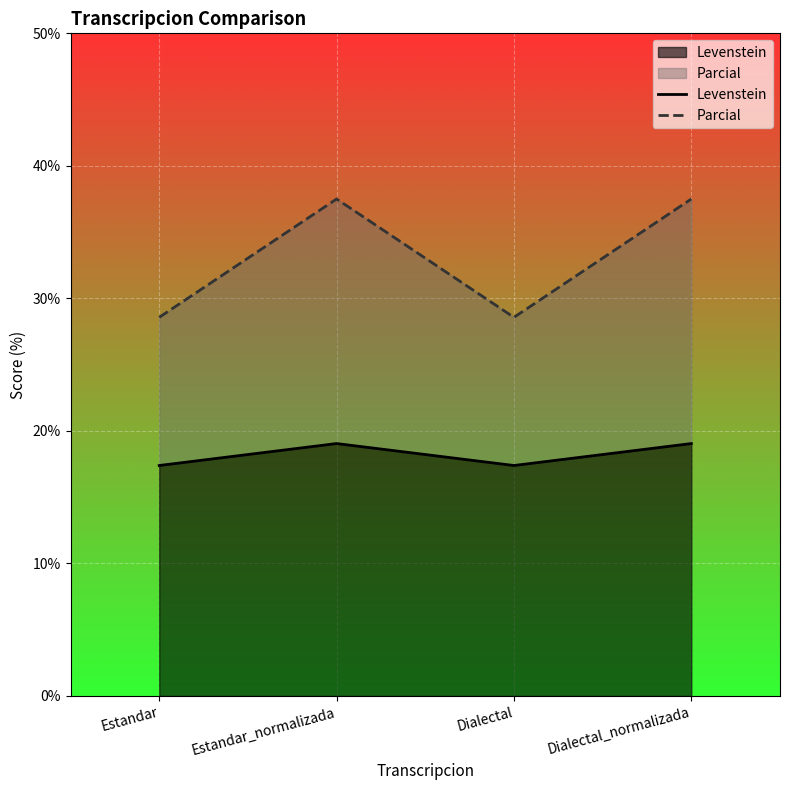

At how many categories does at least one series exceed 25?

4